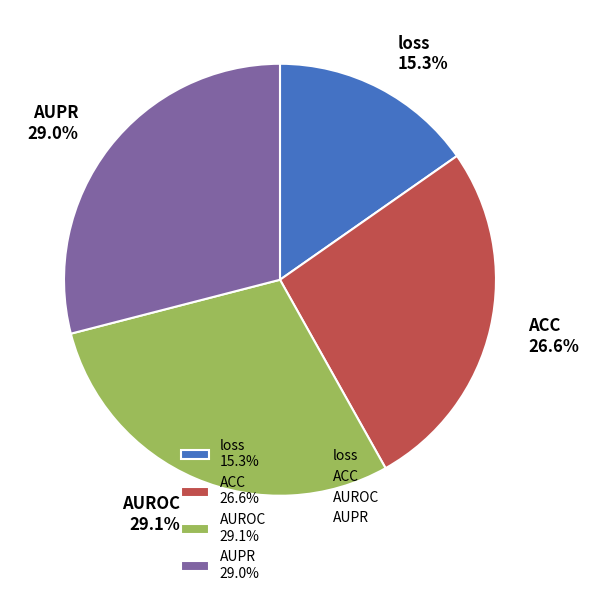

To the nearest percent, what is the average slice percentage?

25%